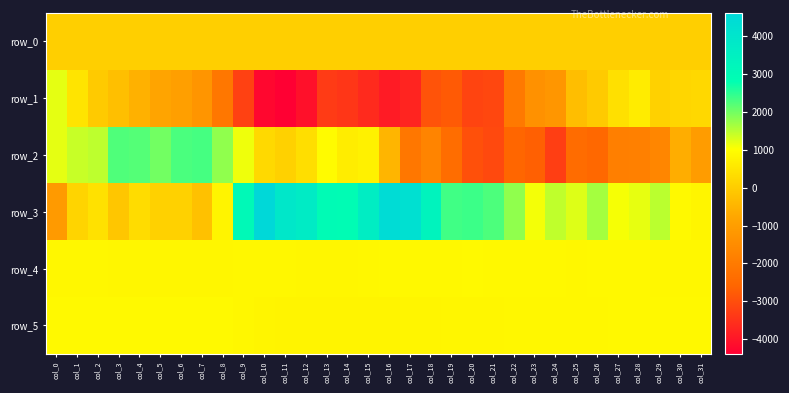

At which label is row_0 closest to 49?

col_1